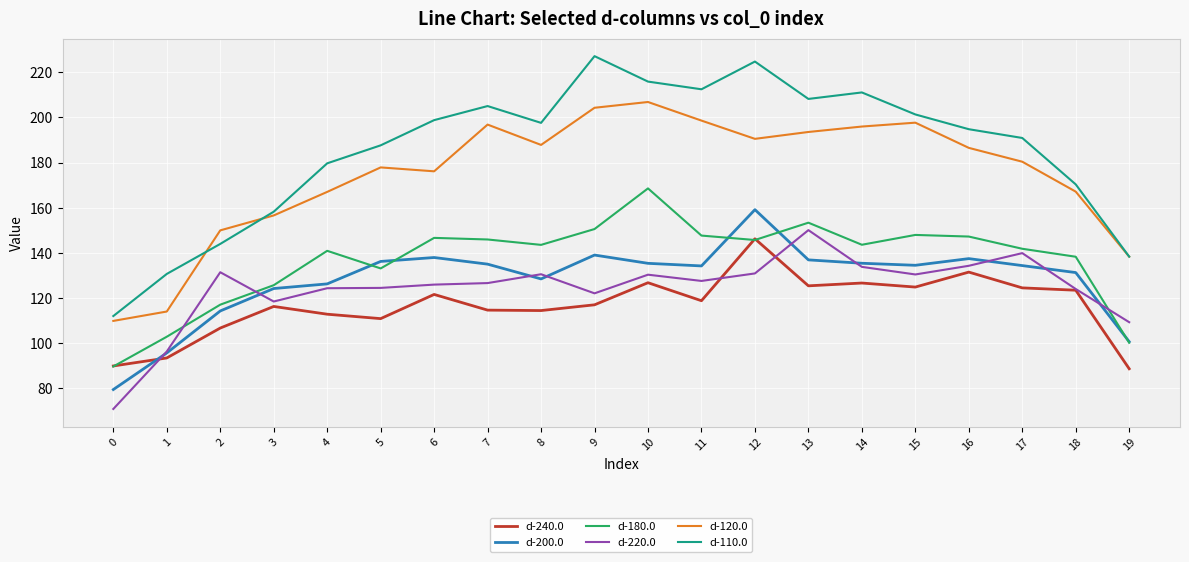

Does the chart have visible grid lines?

Yes